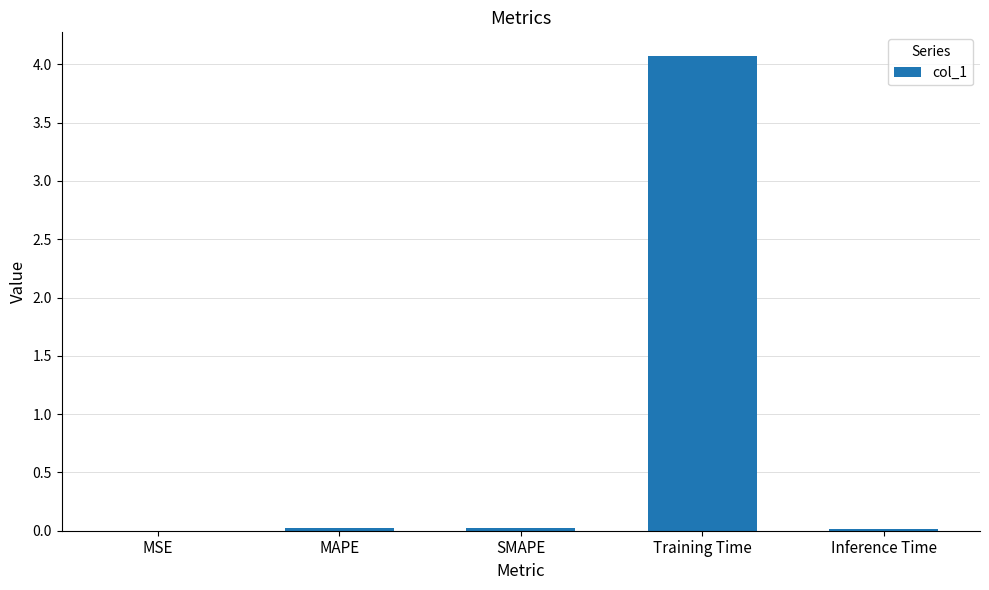

Read the value at Training Time.

4.1